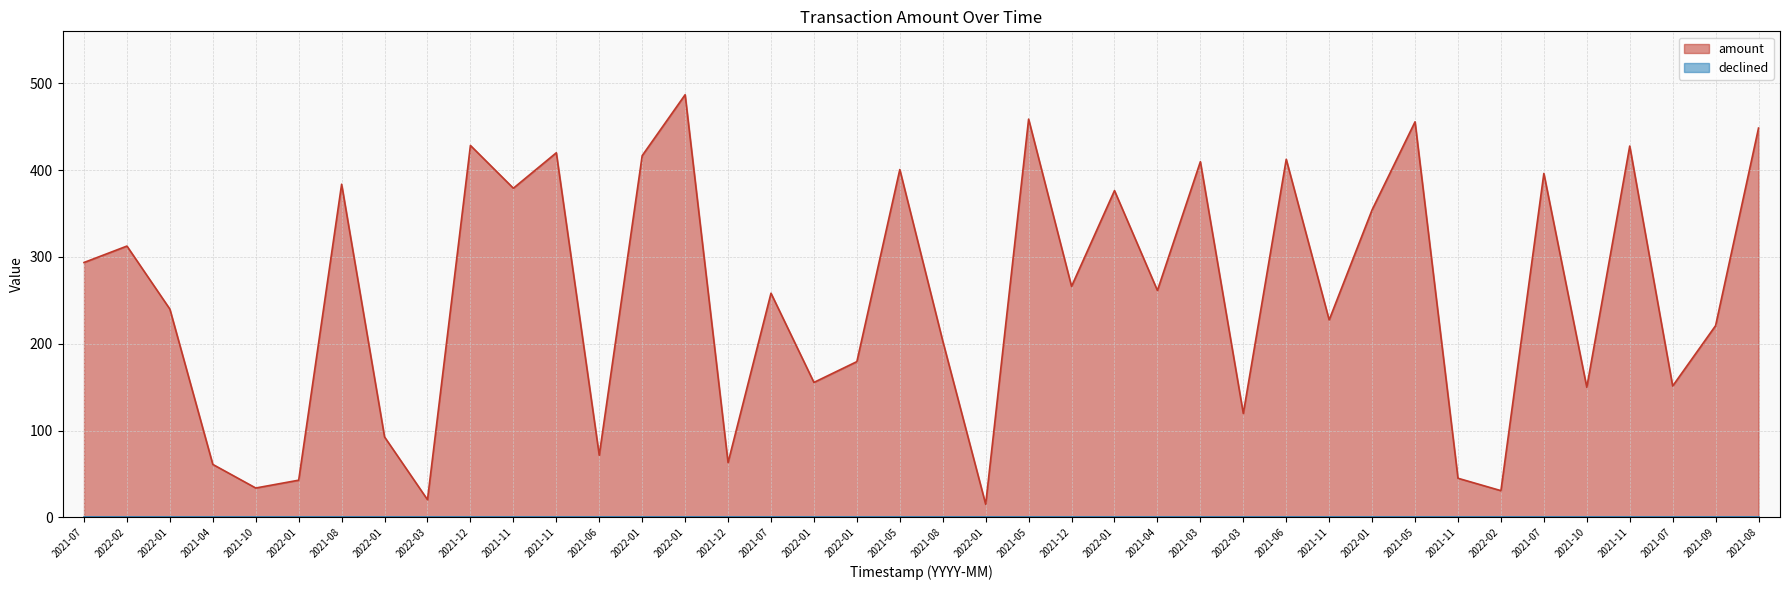

Where is the data nearest to the value 250?

2021-07